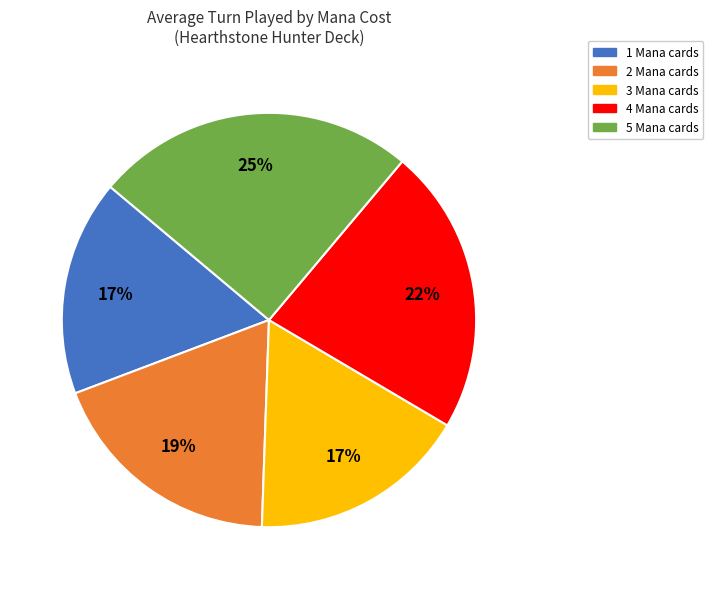

Is it true that 3 Mana is 17% of the pie?

True